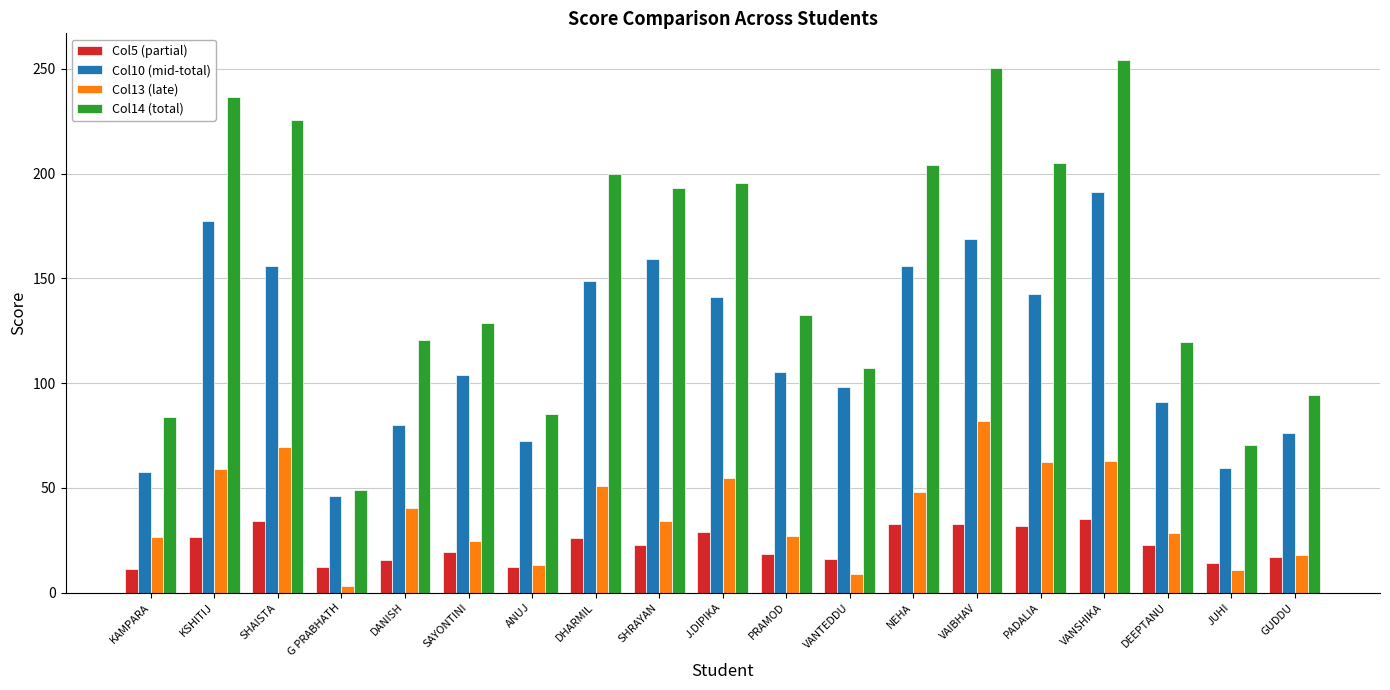

At which label does Col5 (partial) first exceed 22?

KSHITIJ